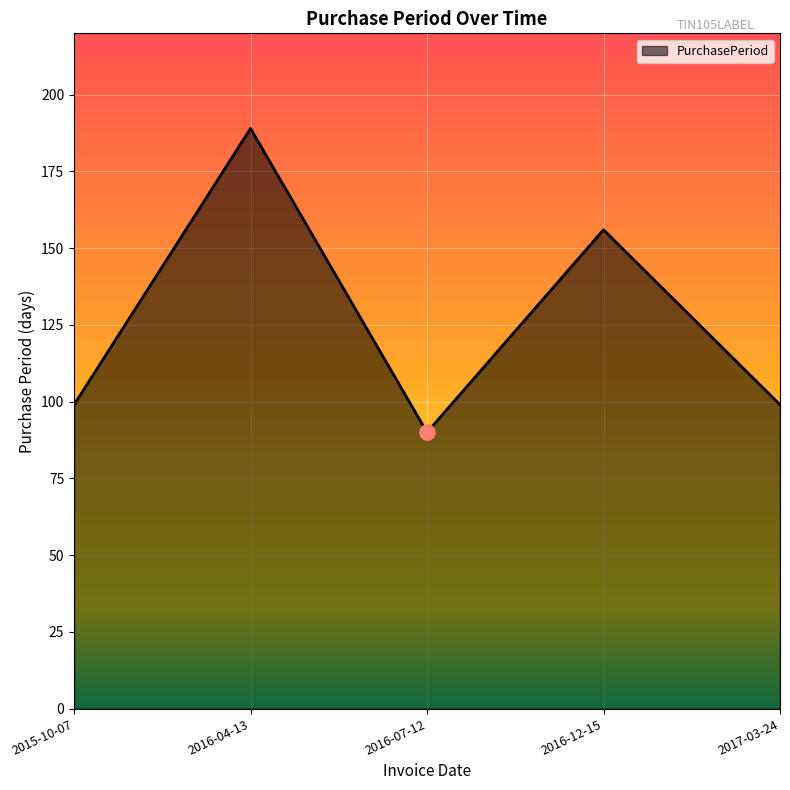

What is the ratio of the value at 2016-12-15 to the value at 2016-07-12?

1.7